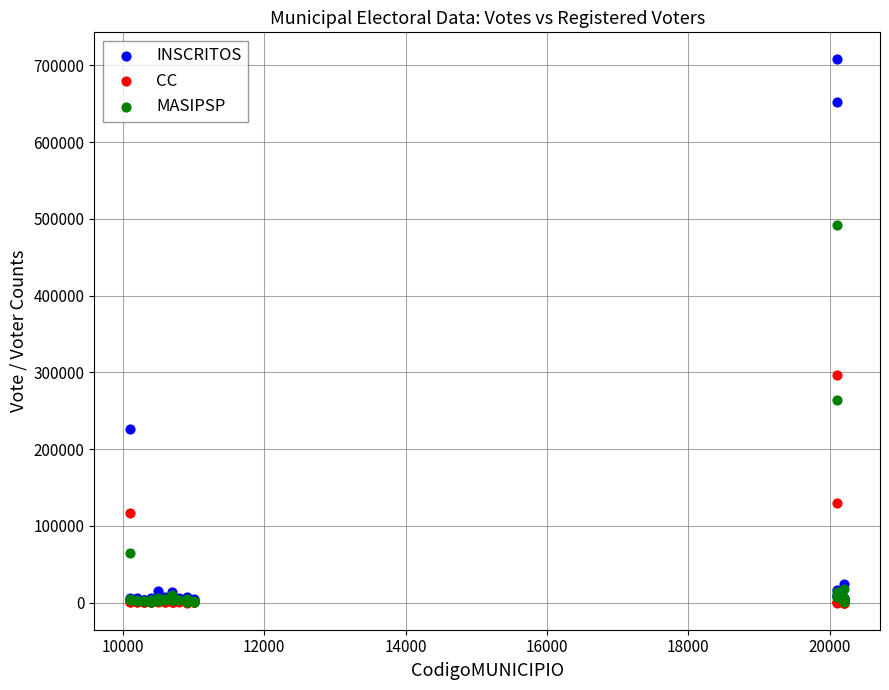

Across all series, what Y value is closest to 353864?

296098